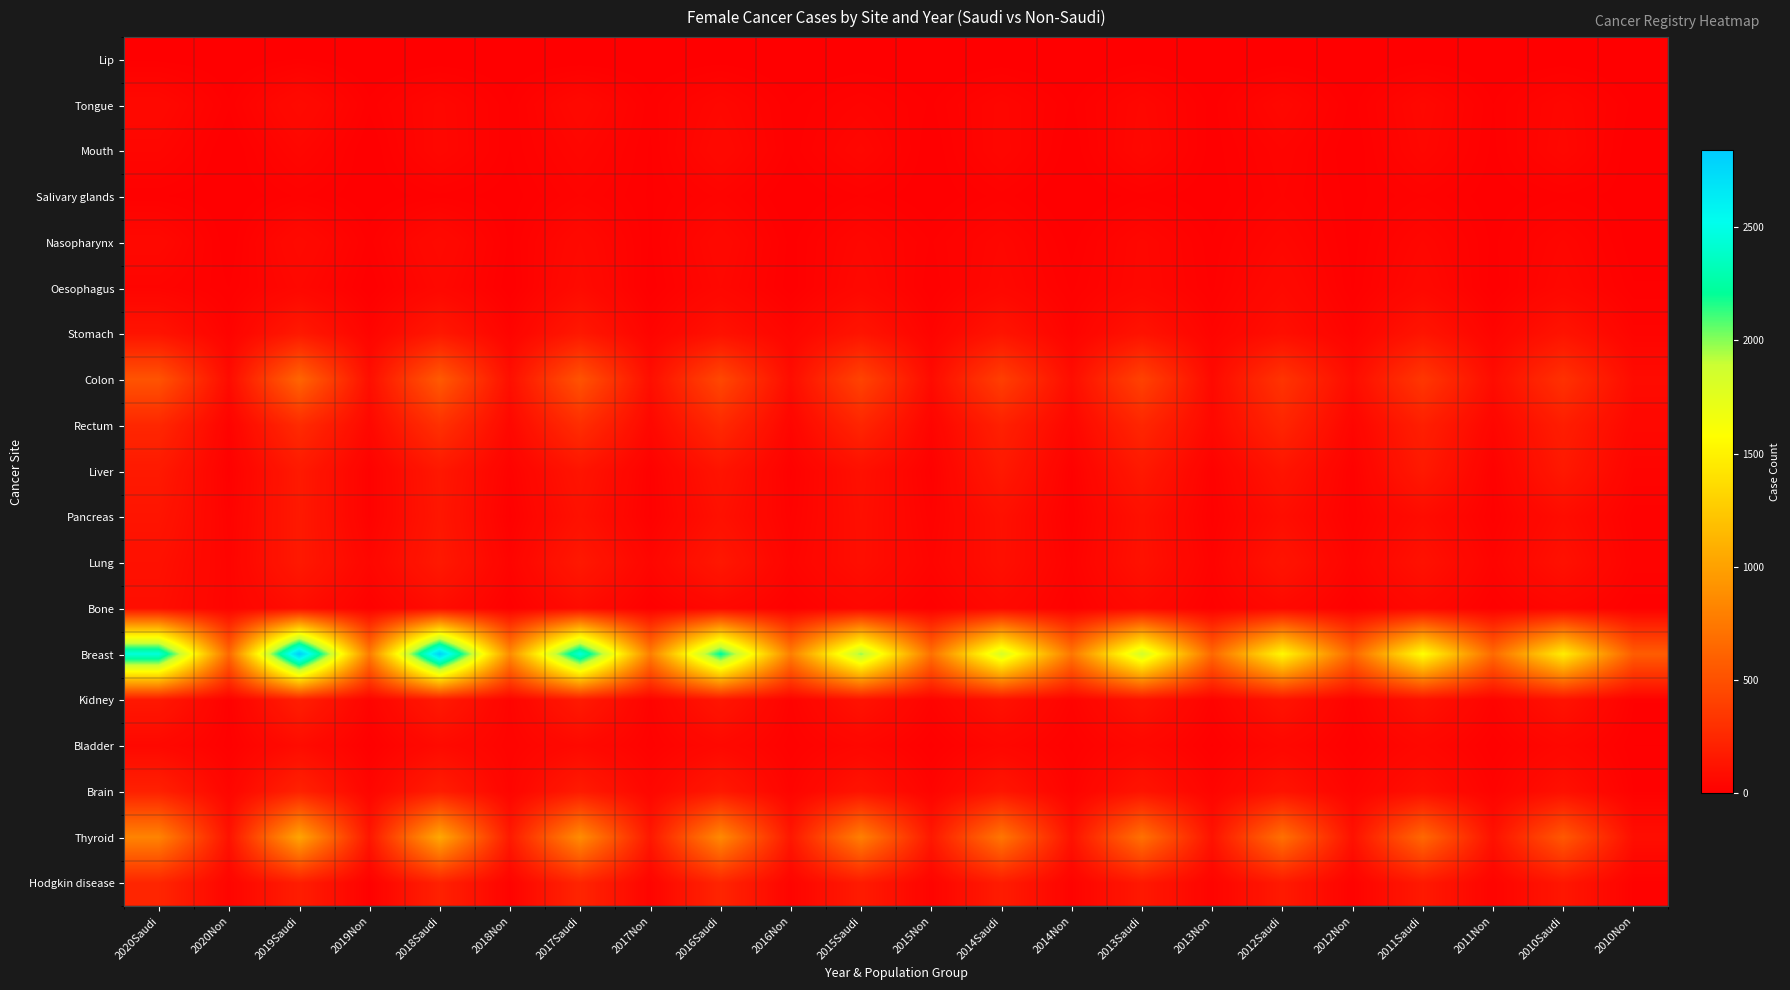

Which series has the largest range (max minus min)?

Breast